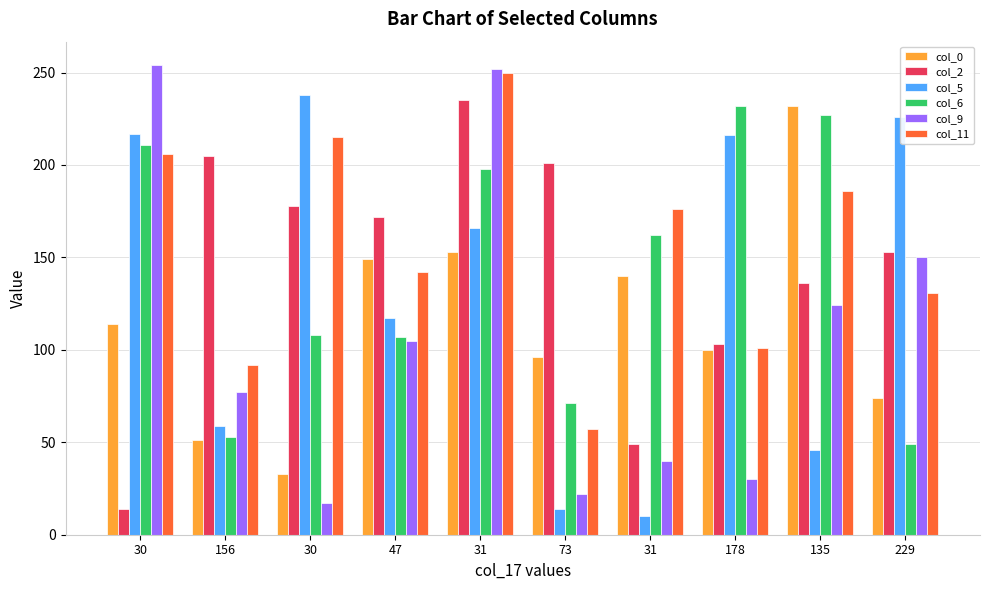

Count the number of categories in the chart.

10